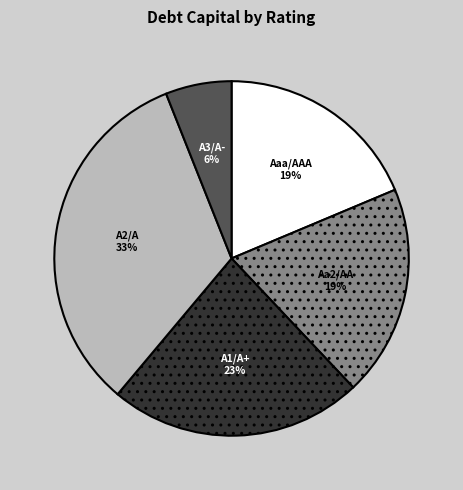

True or false: Aa2/AA accounts for 25% of the total.

False